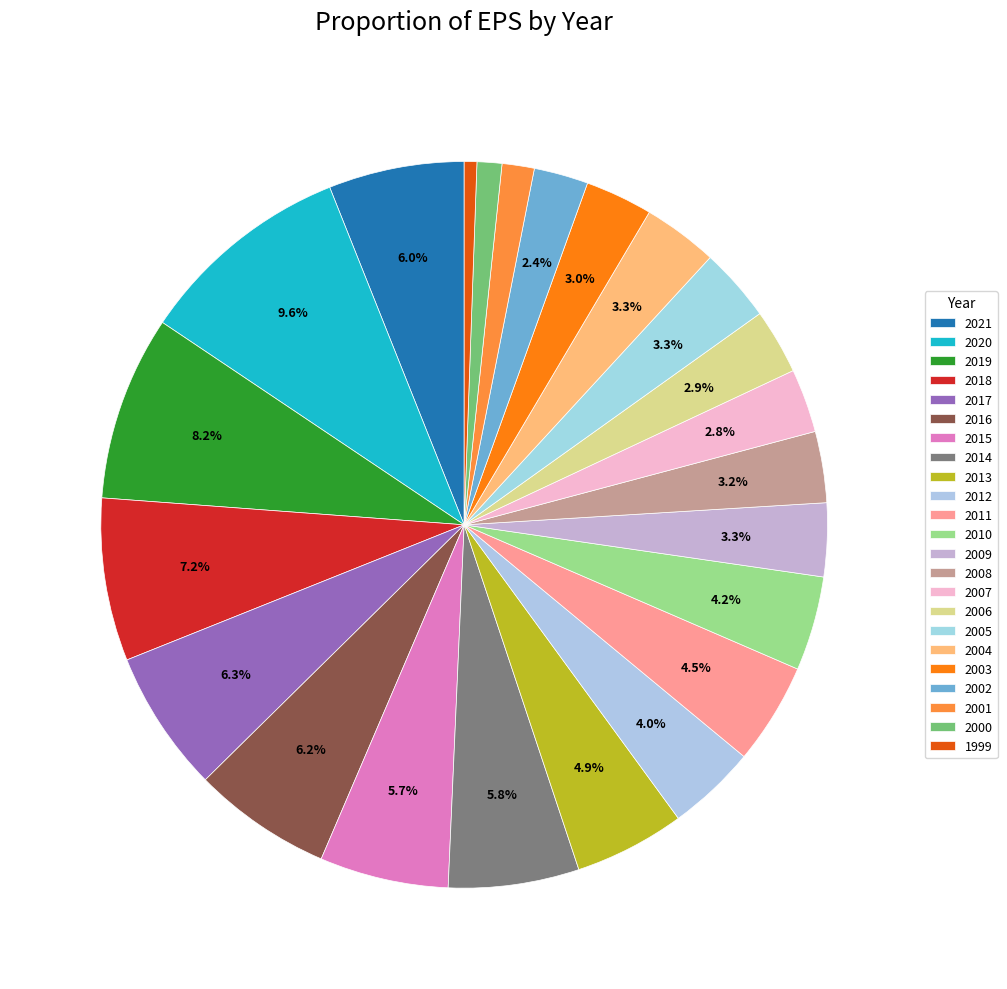

To the nearest percent, what portion does 2010 represent?

4%